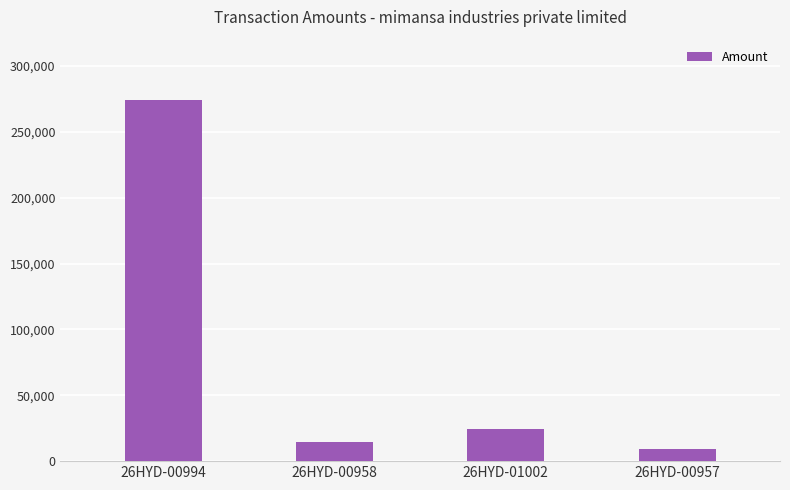

List the labels in order of value, largest first.

26HYD-00994, 26HYD-01002, 26HYD-00958, 26HYD-00957